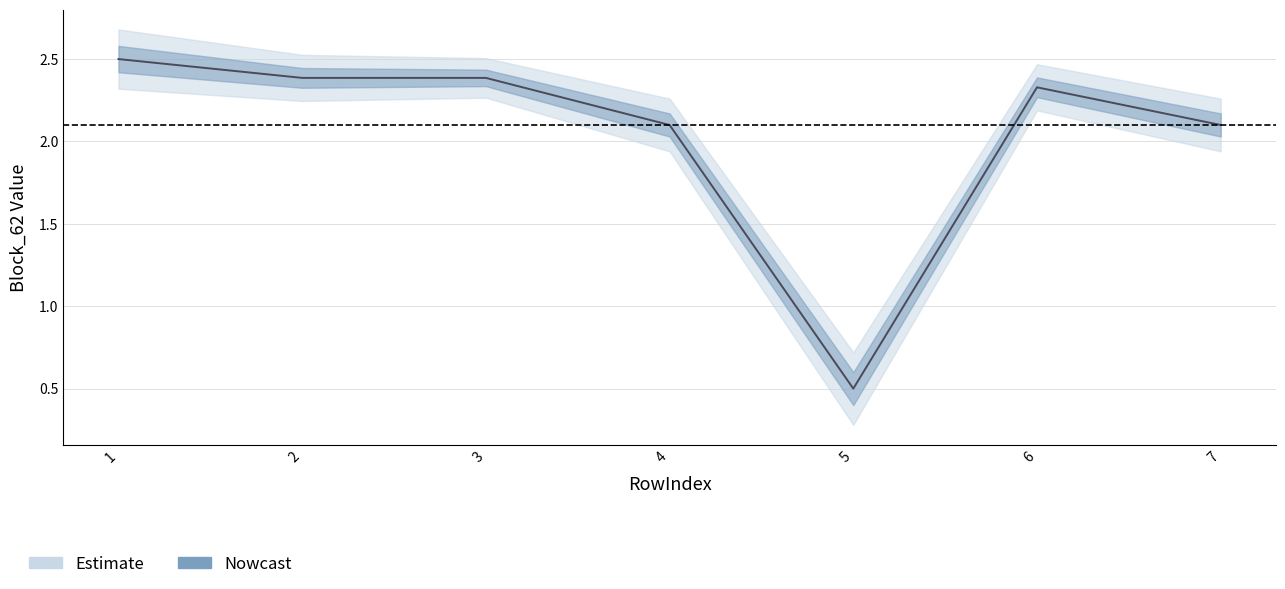

Reading left to right, transcribe all the data shown in this chart.

1=2.5	2=2.4	3=2.4	4=2.1	5=0.5	6=2.3	7=2.1